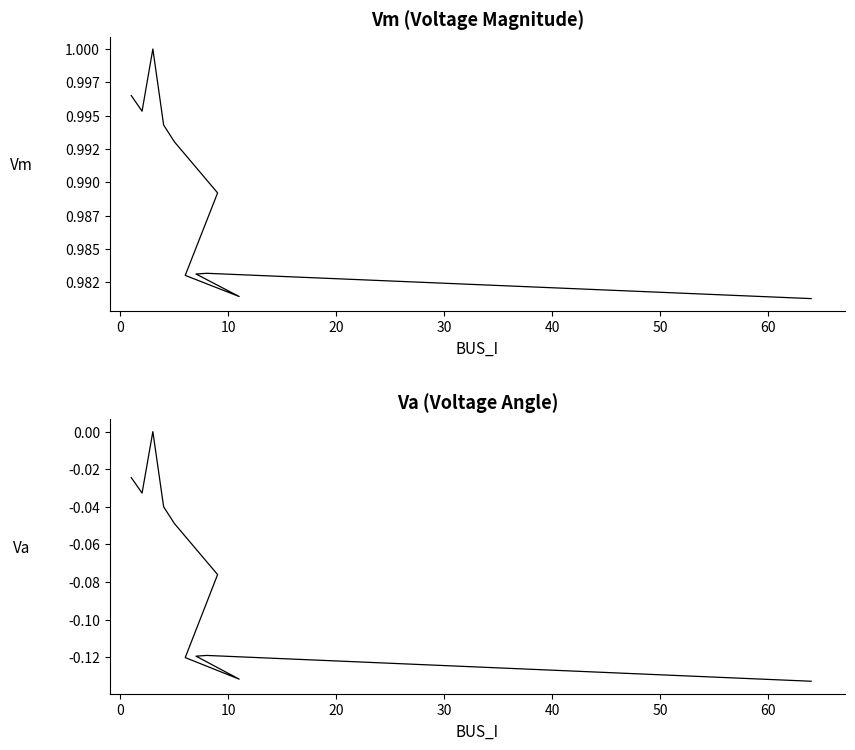

True or false: Vm and Va intersect in this chart.

False